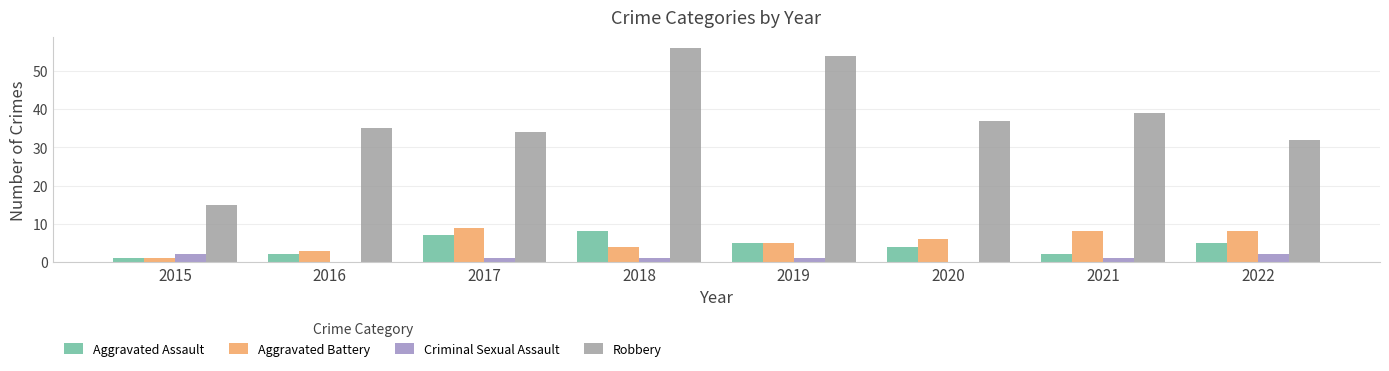

Between 2015 and 2020, which series saw the biggest shift?

Robbery